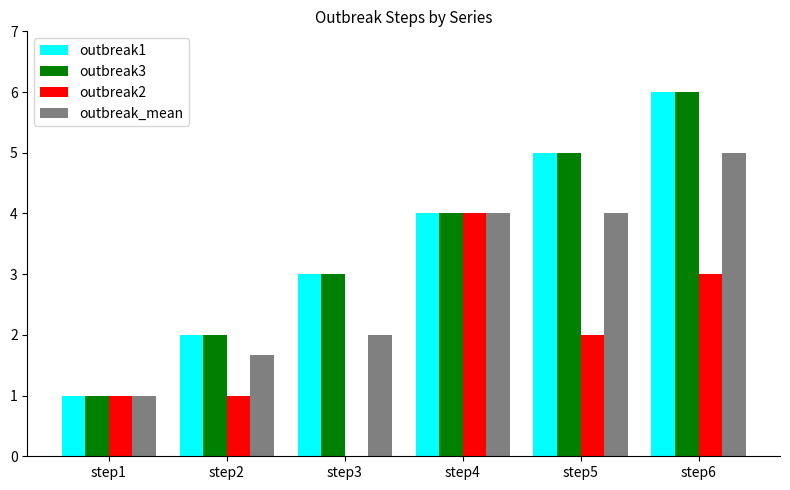

Reading left to right, transcribe all the data shown in this chart.

outbreak1: 1.0	2.0	3.0	4.0	5.0	6.0
outbreak3: 1.0	2.0	3.0	4.0	5.0	6.0
outbreak2: 1.0	1.0	0.0	4.0	2.0	3.0
outbreak_mean: 1.0	1.7	2.0	4.0	4.0	5.0